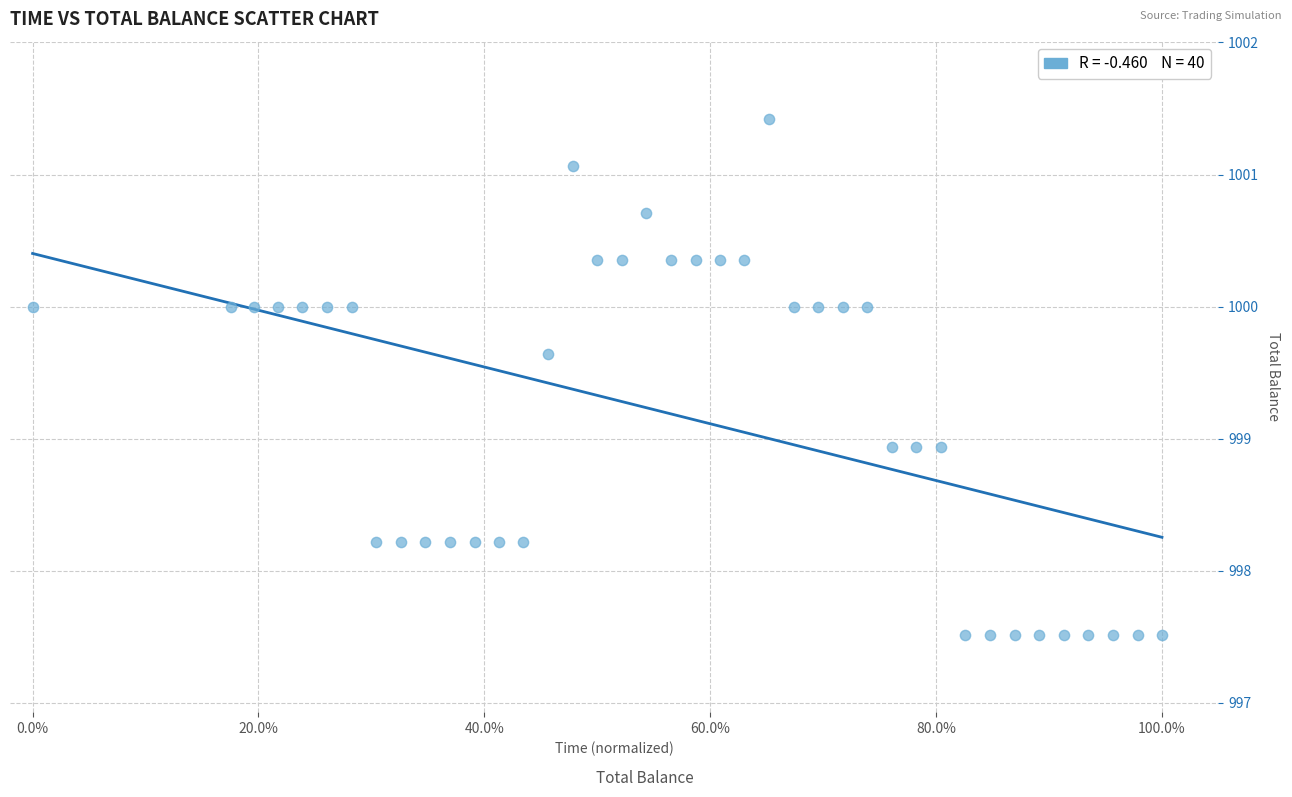

What is the range of X values (max minus min)?

1.0